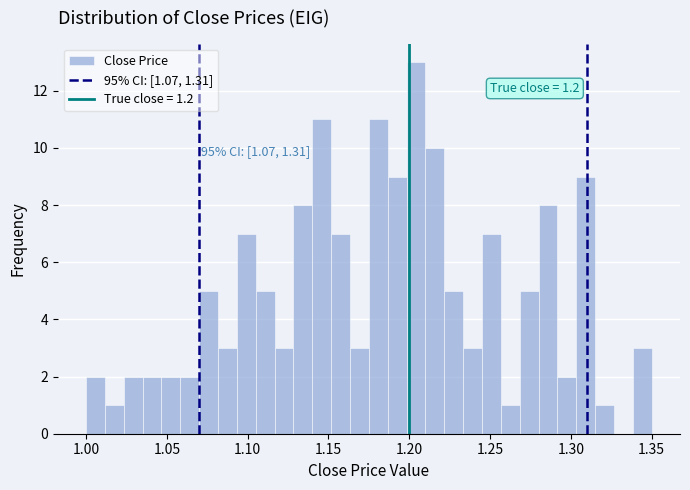

Read against the x-axis, roughly where is the centre of the tallest bar?

1.205